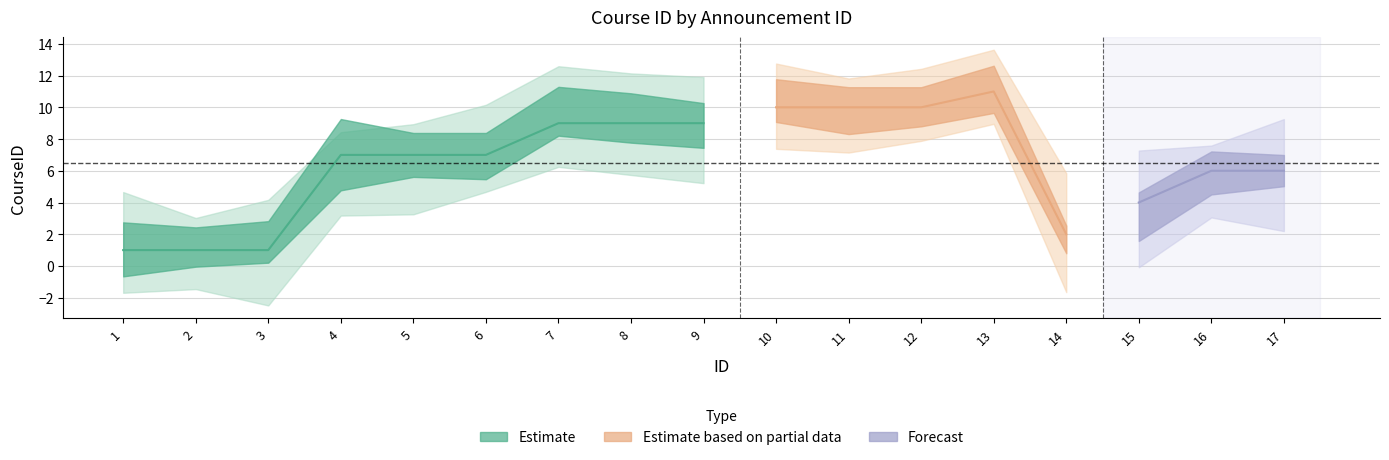

Count the values in the range 4 to 9.

9